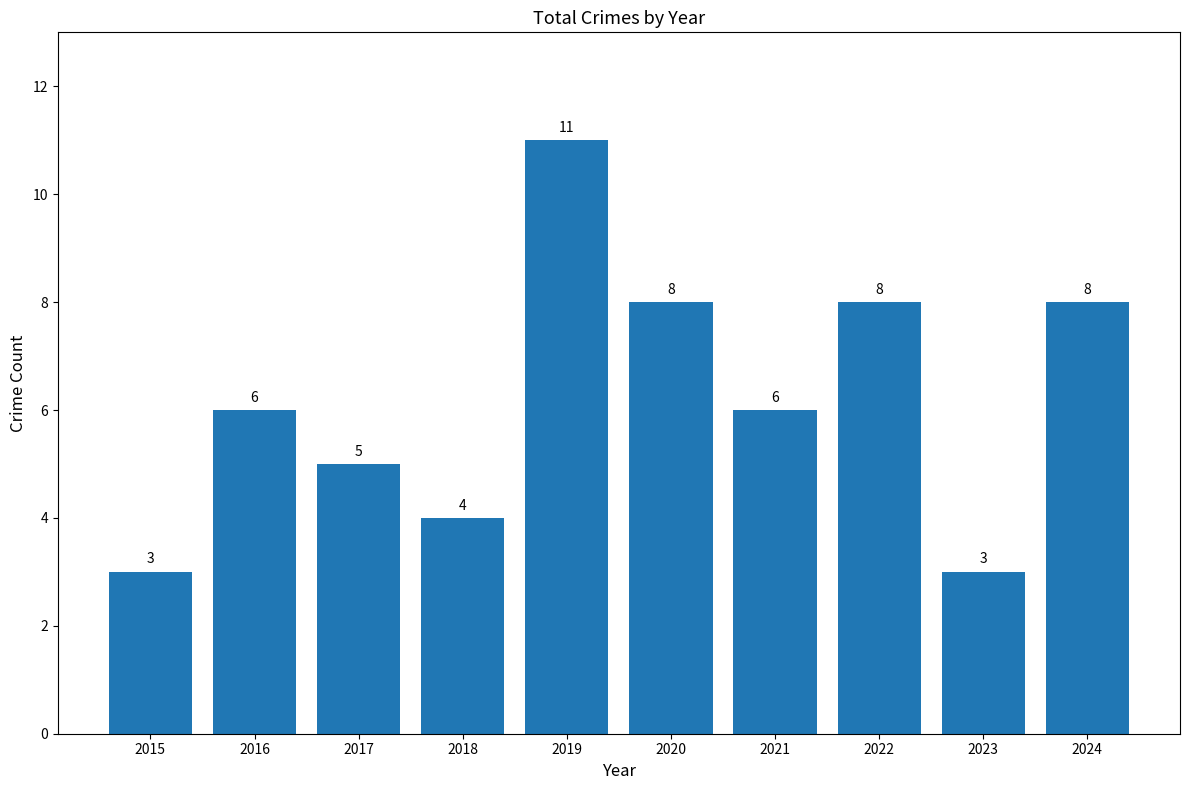

Does the chart contain any negative values?

No